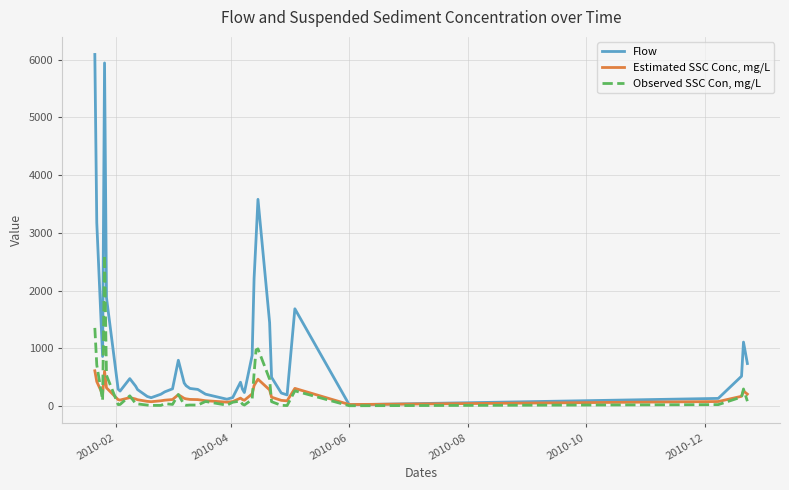

What is the difference between the second highest and second lowest values in the Flow series?

5829.0